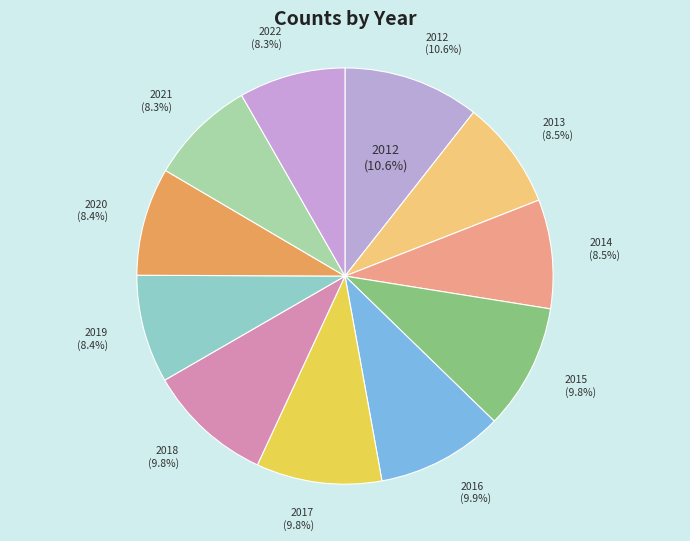

True or false: 2014 accounts for 19% of the total.

False